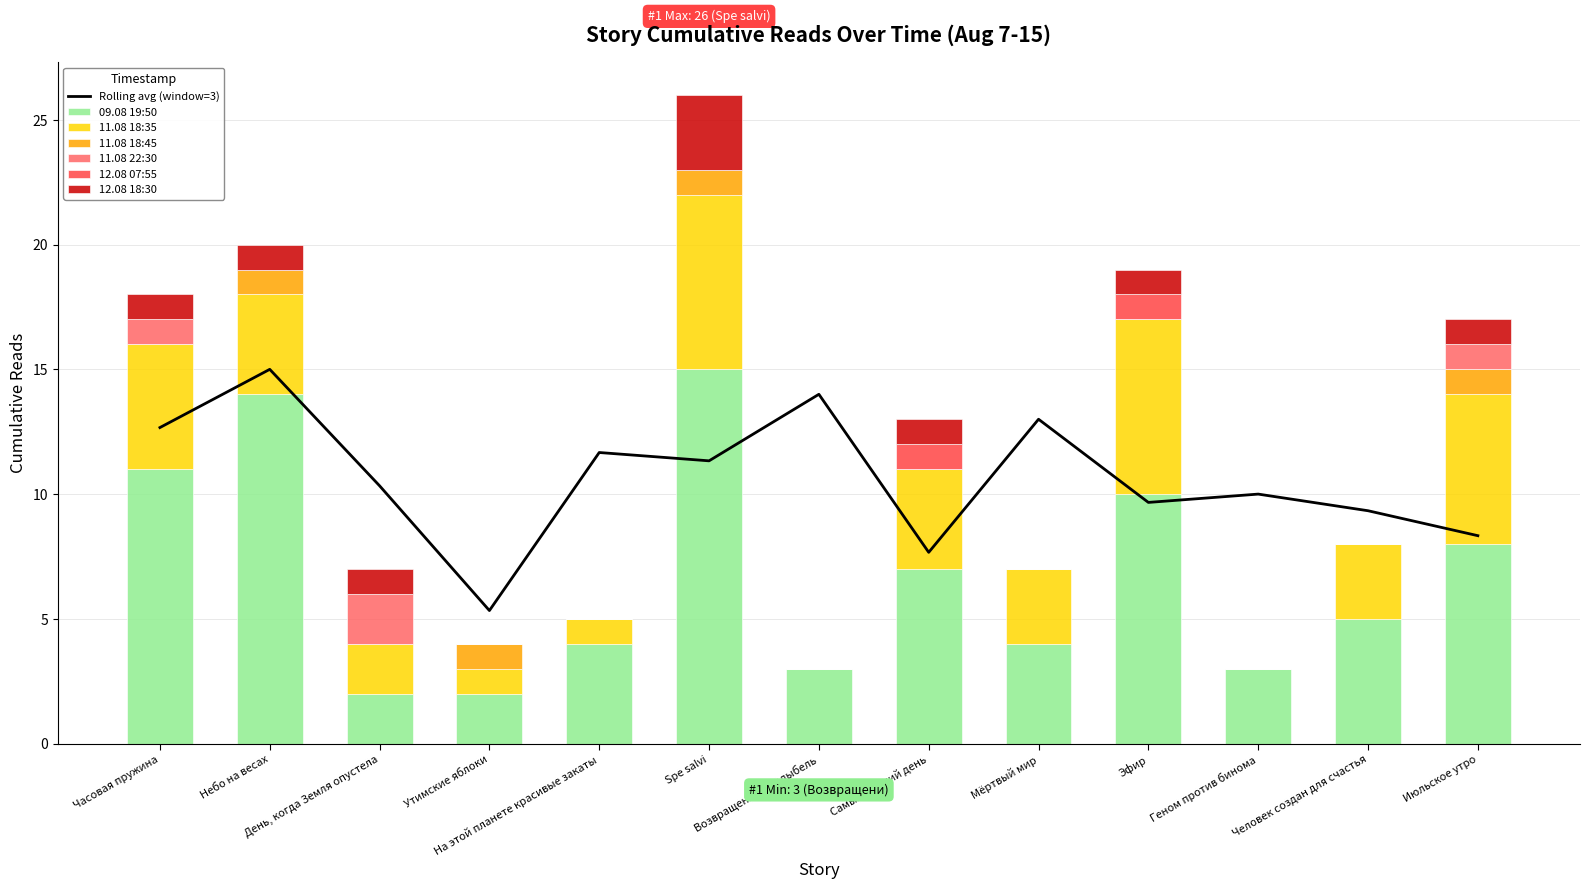

Reading left to right, transcribe all the data shown in this chart.

09.08 19:50: Часовая пружина=11	Небо на весах=14	День, когда Земля опустела=2	Утимские яблоки=2	На этой планете красивые закаты=4	Spe salvi=15	Возвращение в колыбель=3	Самый лучший день=7	Мёртвый мир=4	Эфир=10	Геном против бинома=3	Человек создан для счастья=5	Июльское утро=8
11.08 18:35: Часовая пружина=16	Небо на весах=18	День, когда Земля опустела=4	Утимские яблоки=3	На этой планете красивые закаты=5	Spe salvi=22	Возвращение в колыбель=3	Самый лучший день=11	Мёртвый мир=7	Эфир=17	Геном против бинома=3	Человек создан для счастья=8	Июльское утро=14
11.08 18:45: Часовая пружина=16	Небо на весах=19	День, когда Земля опустела=4	Утимские яблоки=4	На этой планете красивые закаты=5	Spe salvi=23	Возвращение в колыбель=3	Самый лучший день=11	Мёртвый мир=7	Эфир=17	Геном против бинома=3	Человек создан для счастья=8	Июльское утро=15
11.08 22:30: Часовая пружина=17	Небо на весах=19	День, когда Земля опустела=6	Утимские яблоки=4	На этой планете красивые закаты=5	Spe salvi=23	Возвращение в колыбель=3	Самый лучший день=11	Мёртвый мир=7	Эфир=17	Геном против бинома=3	Человек создан для счастья=8	Июльское утро=16
12.08 07:55: Часовая пружина=17	Небо на весах=19	День, когда Земля опустела=6	Утимские яблоки=4	На этой планете красивые закаты=5	Spe salvi=23	Возвращение в колыбель=3	Самый лучший день=12	Мёртвый мир=7	Эфир=18	Геном против бинома=3	Человек создан для счастья=8	Июльское утро=16
12.08 18:30: Часовая пружина=18	Небо на весах=20	День, когда Земля опустела=7	Утимские яблоки=4	На этой планете красивые закаты=5	Spe salvi=26	Возвращение в колыбель=3	Самый лучший день=13	Мёртвый мир=7	Эфир=19	Геном против бинома=3	Человек создан для счастья=8	Июльское утро=17